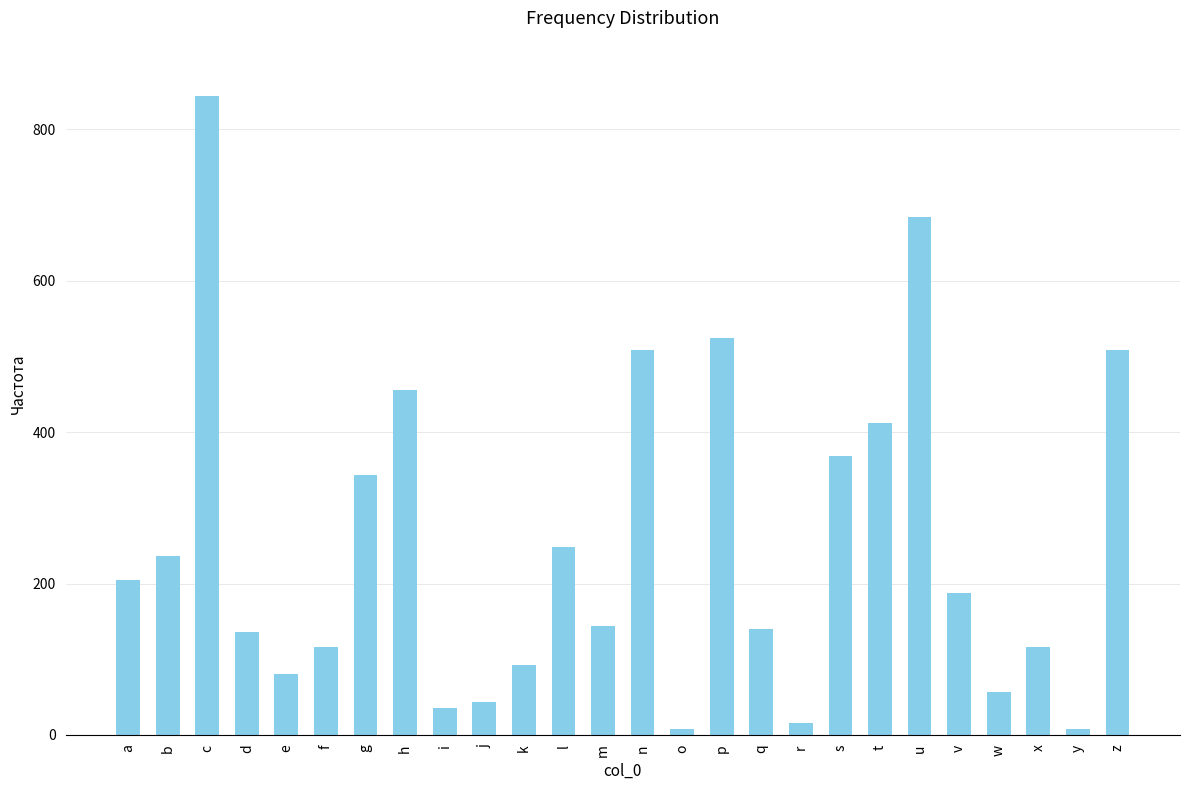

What is the difference between the second highest and second lowest values?

676